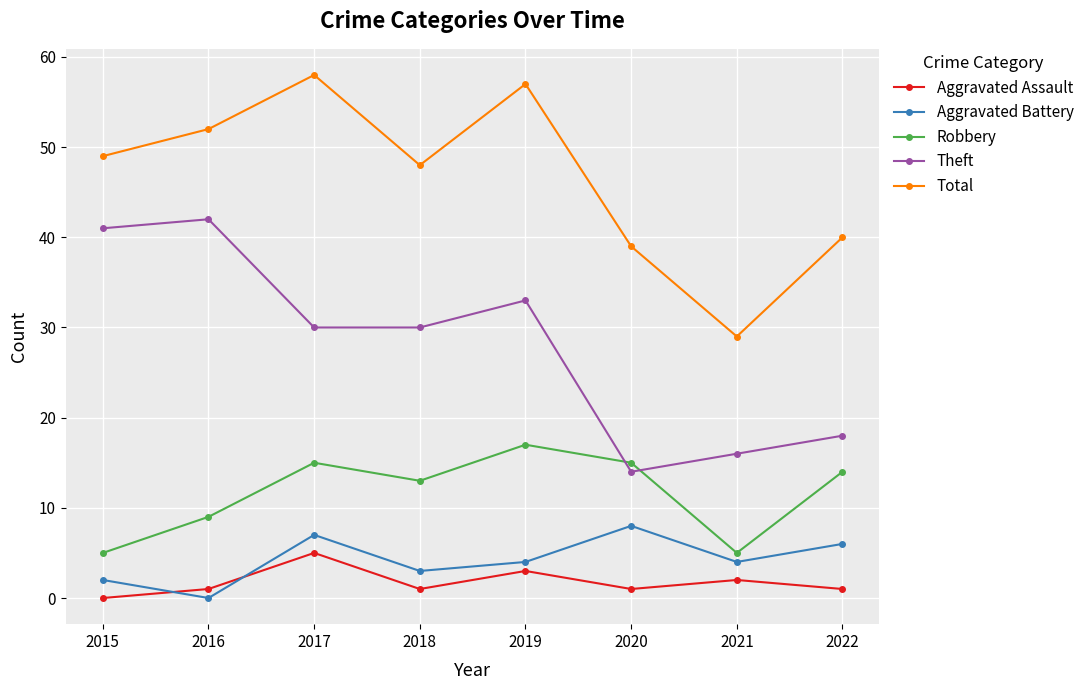

Rank the series by their maximum value, from highest to lowest.

Total, Theft, Robbery, Aggravated Battery, Aggravated Assault